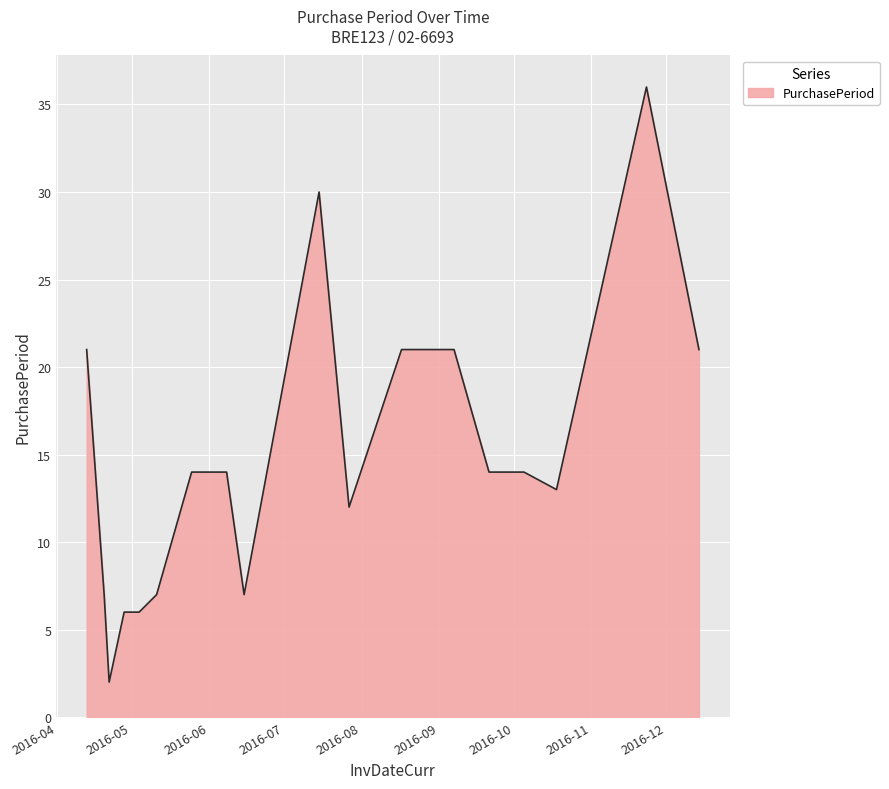

What is the difference between the maximum and minimum values?

34